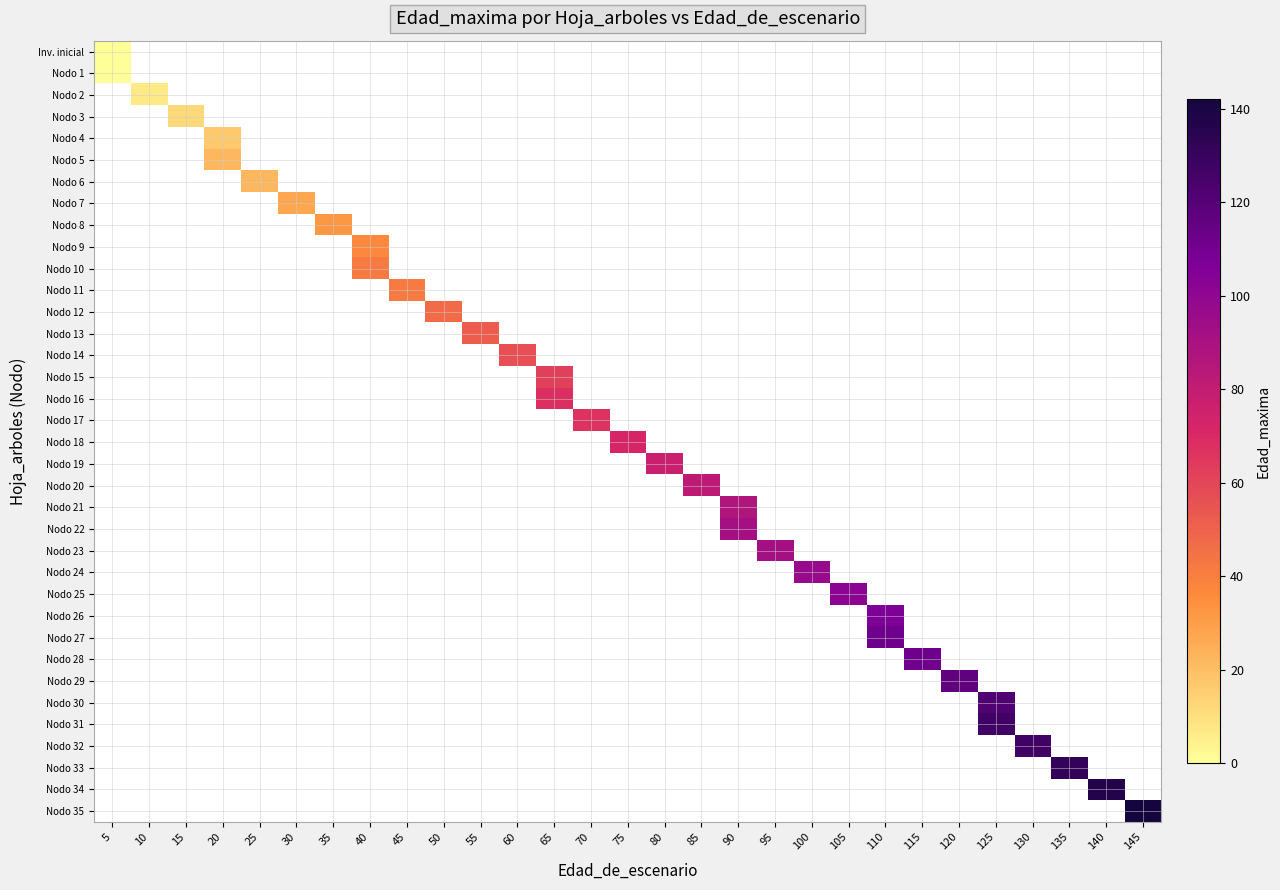

Is the value of Nodo 16 at 135 greater than the value of Inv. inicial at 130?

No